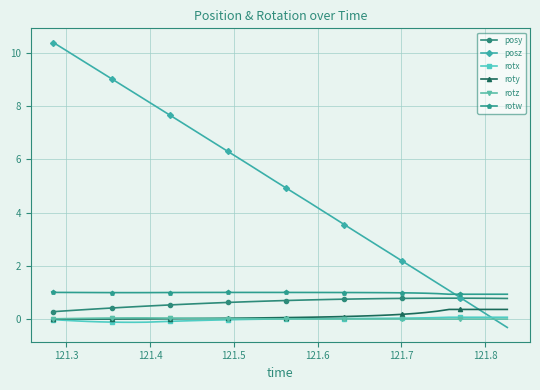

Which series has the largest total across all categories?

posz